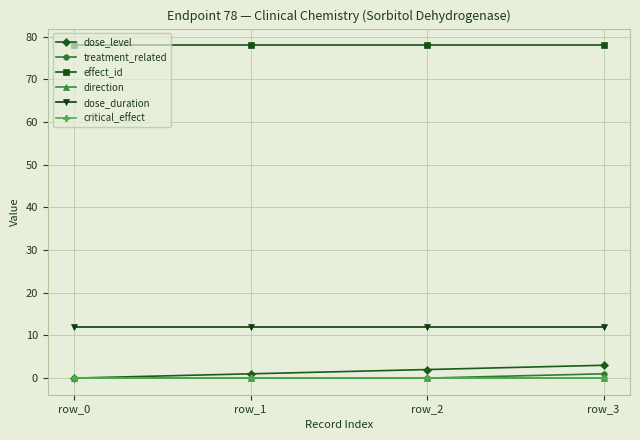

Is this an area chart (filled region under the line)?

No